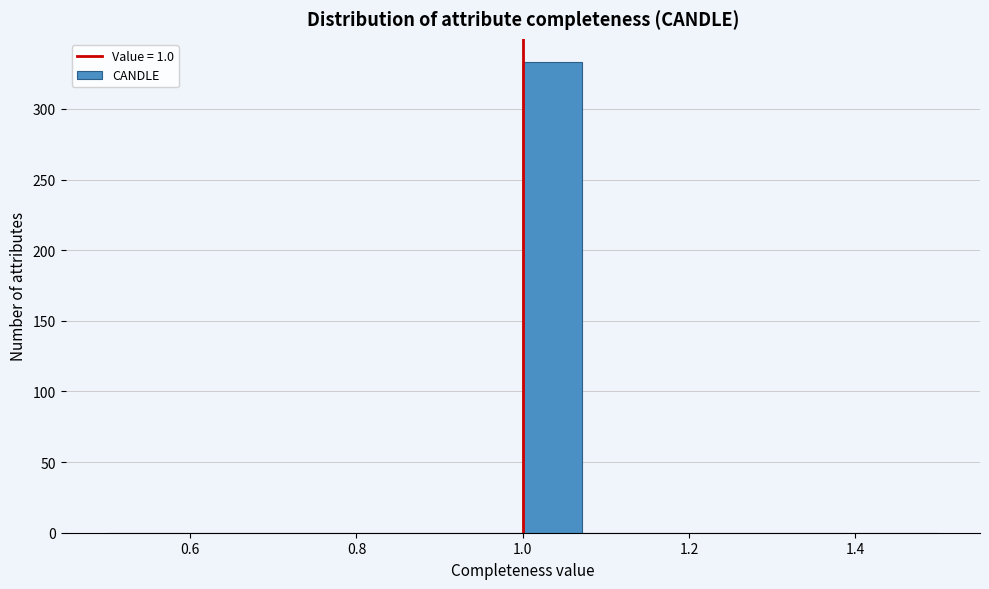

Read against the x-axis, roughly where is the centre of the tallest bar?

1.04